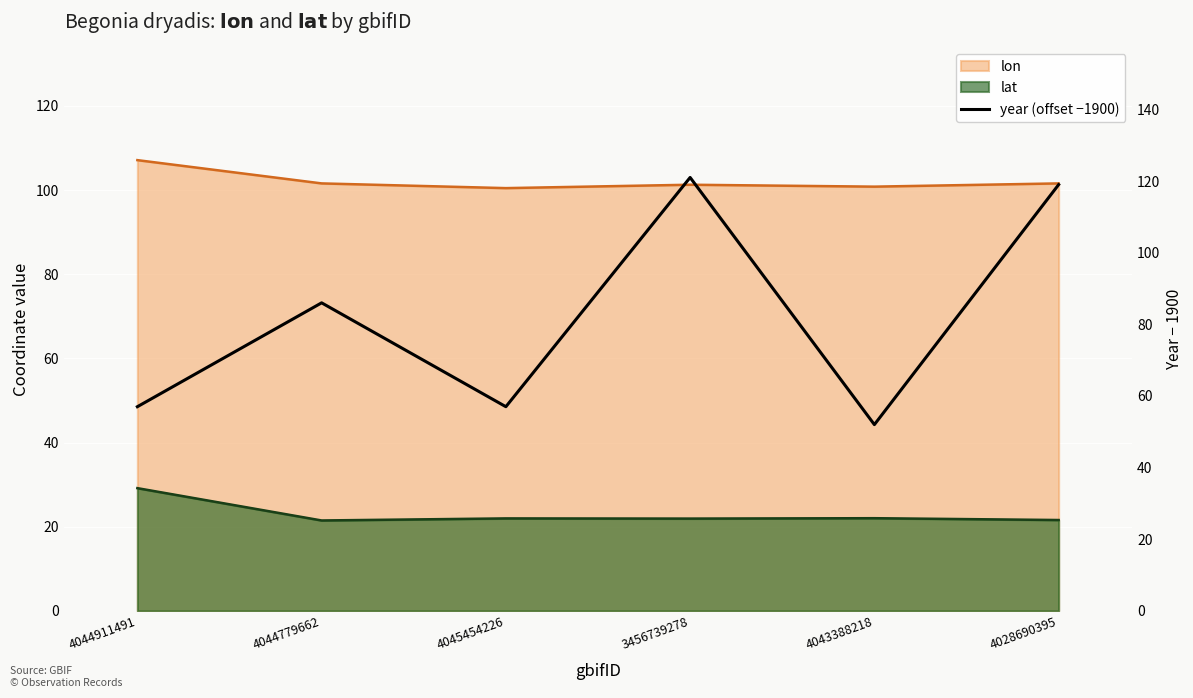

What is the minimum value shown in the chart?

52